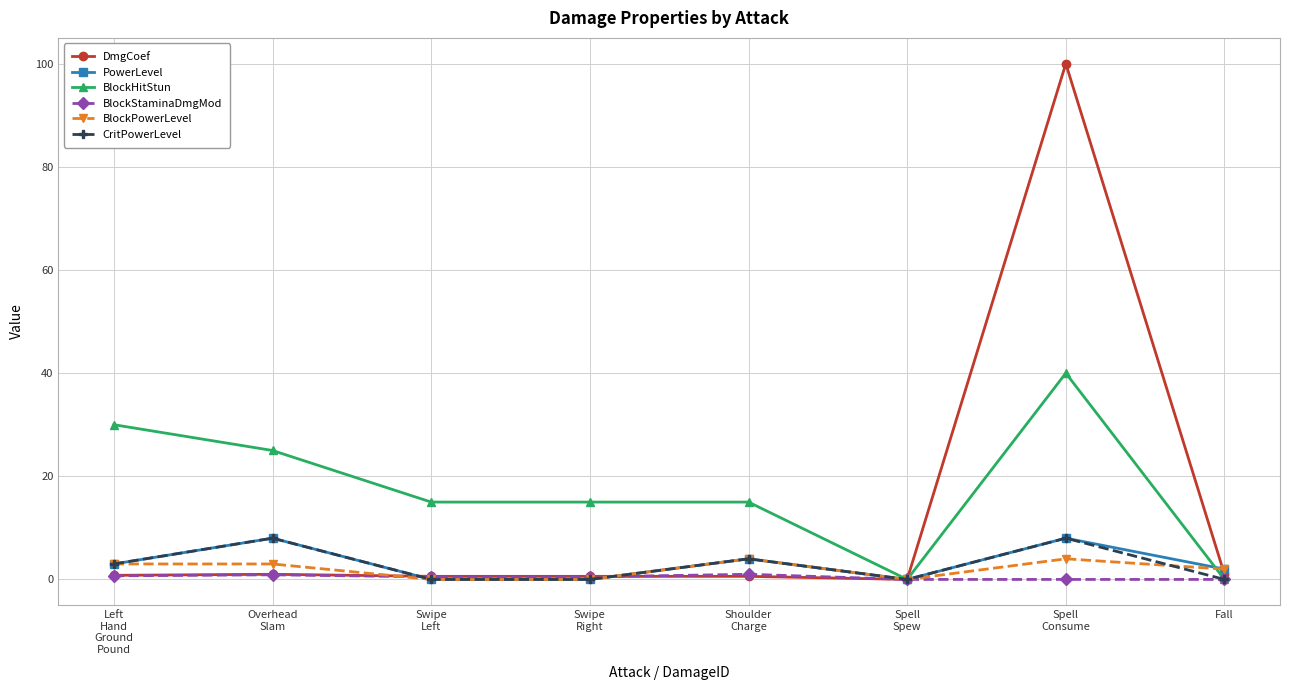

At how many categories does at least one series exceed 34?

1